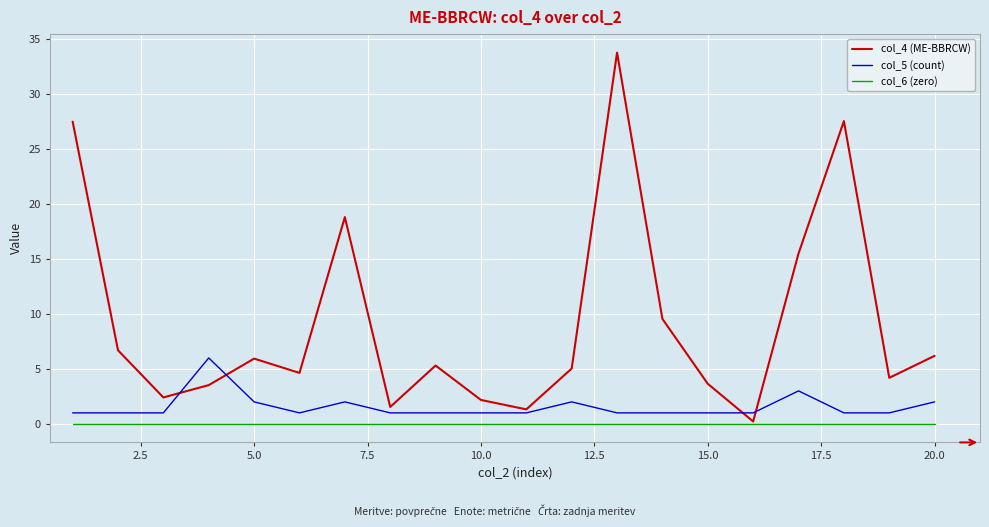

True or false: col_5 (count) and col_6 (zero) intersect in this chart.

False